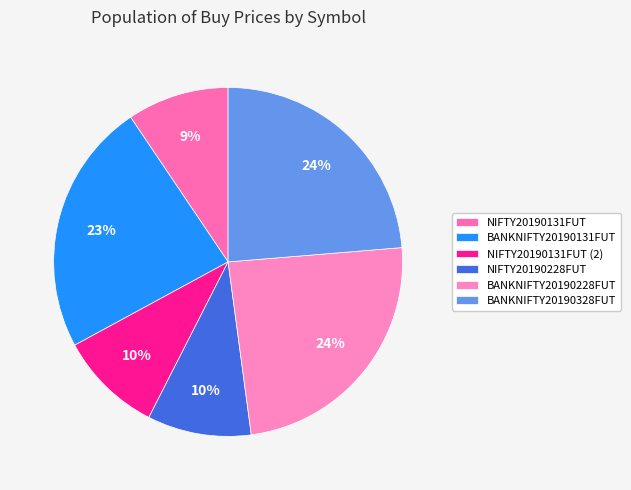

Which category has the biggest portion of the pie?

BANKNIFTY20190228FUT